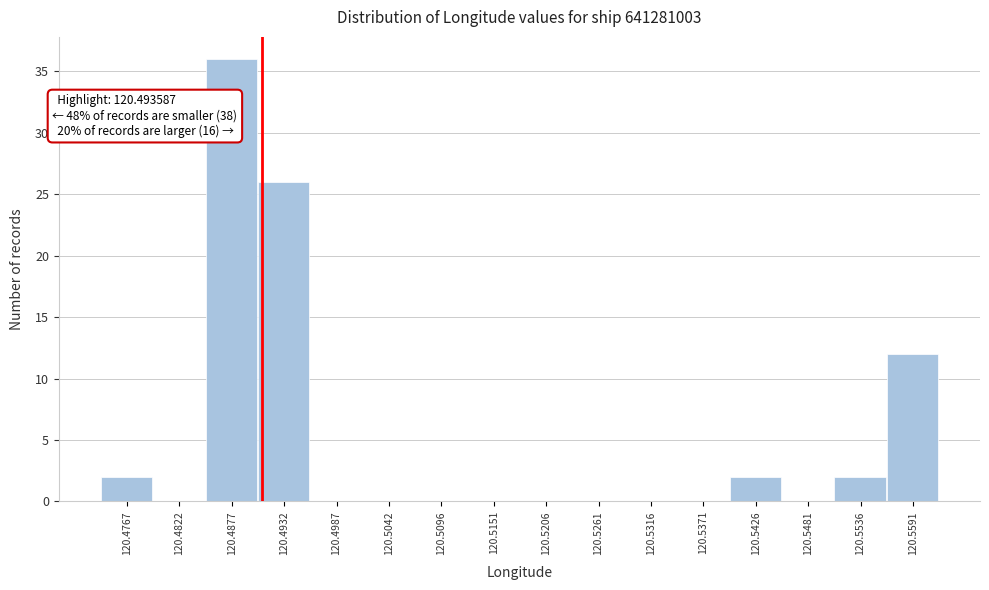

Reading right to left, what are all the values shown in this chart?

120.5591=12	120.5536=2	120.5481=0	120.5426=2	120.5371=0	120.5316=0	120.5261=0	120.5206=0	120.5151=0	120.5096=0	120.5042=0	120.4987=0	120.4932=26	120.4877=36	120.4822=0	120.4767=2